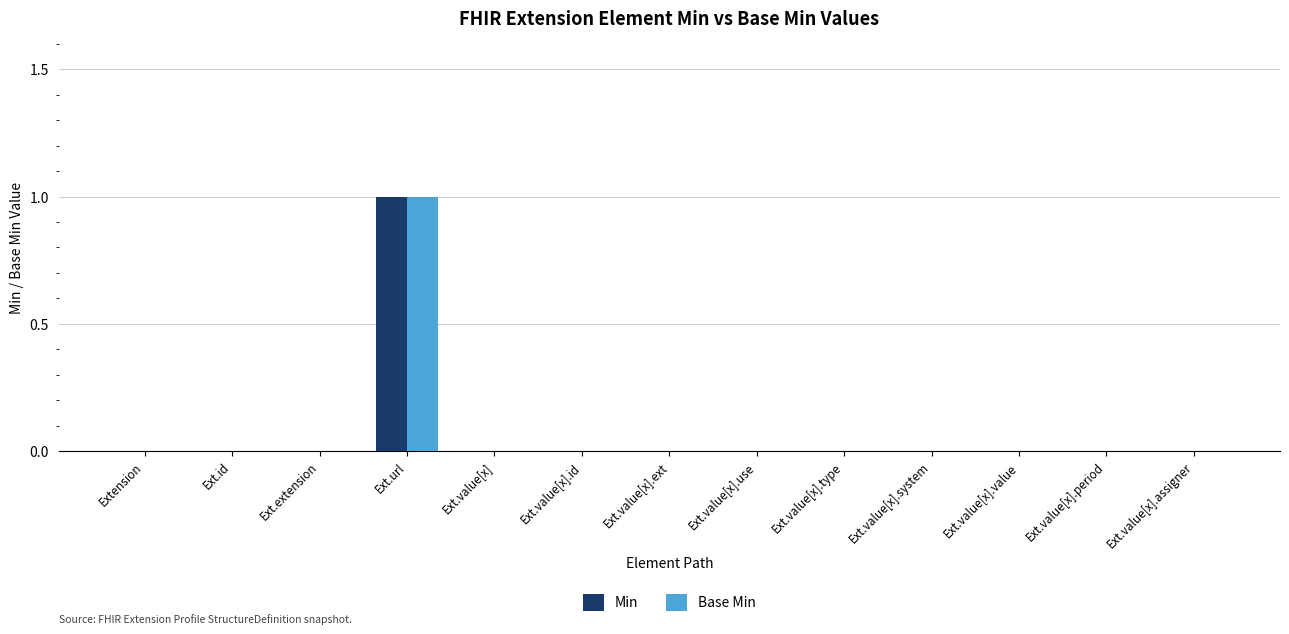

At which category does the chart reach its peak across all series?

Ext.url